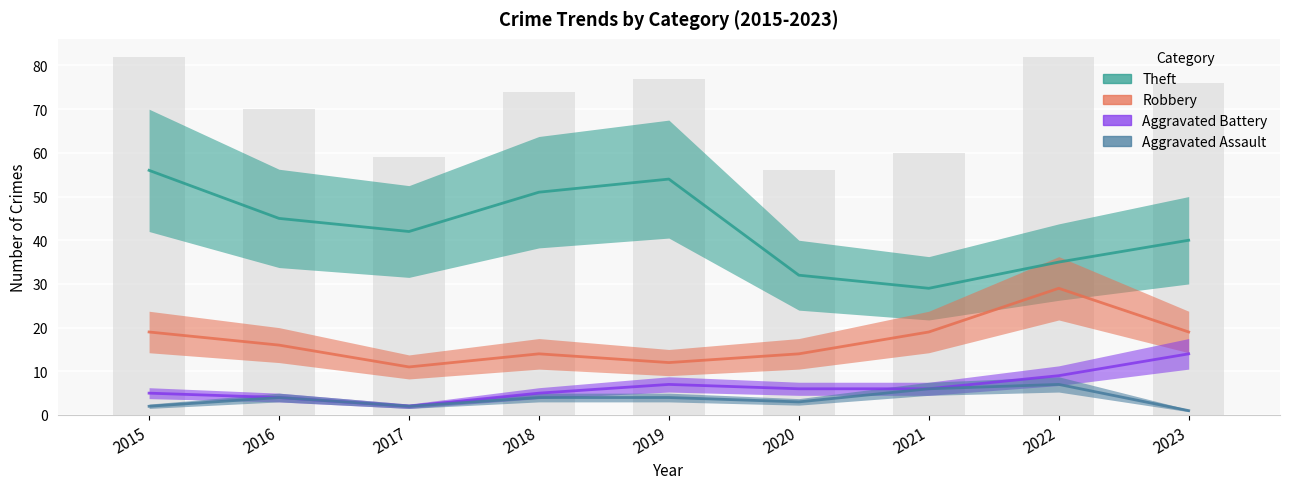

Which has a higher value, 2015 or 2020?

2015